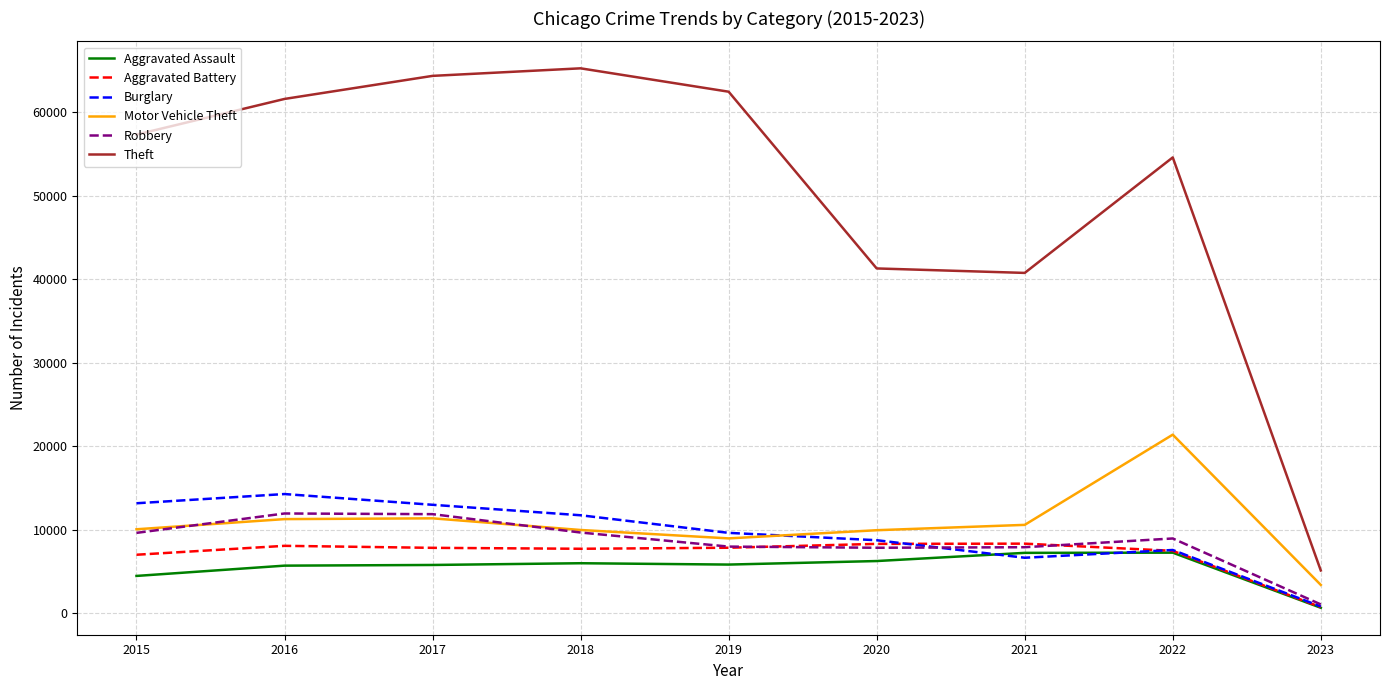

Between 2016 and 2020, which series saw the biggest shift?

Theft